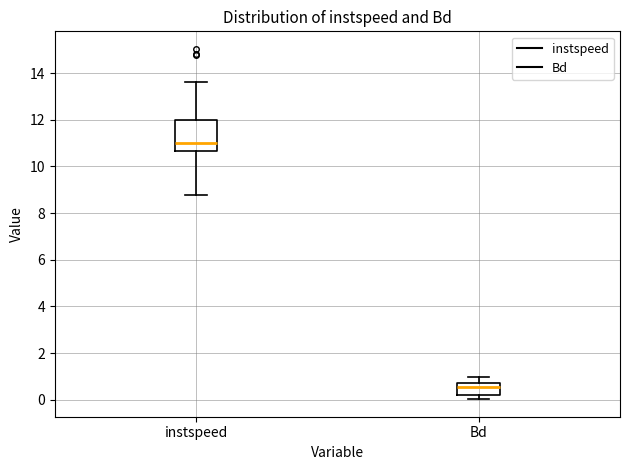

Which box is the tallest, from its lower edge to its upper edge?

instspeed